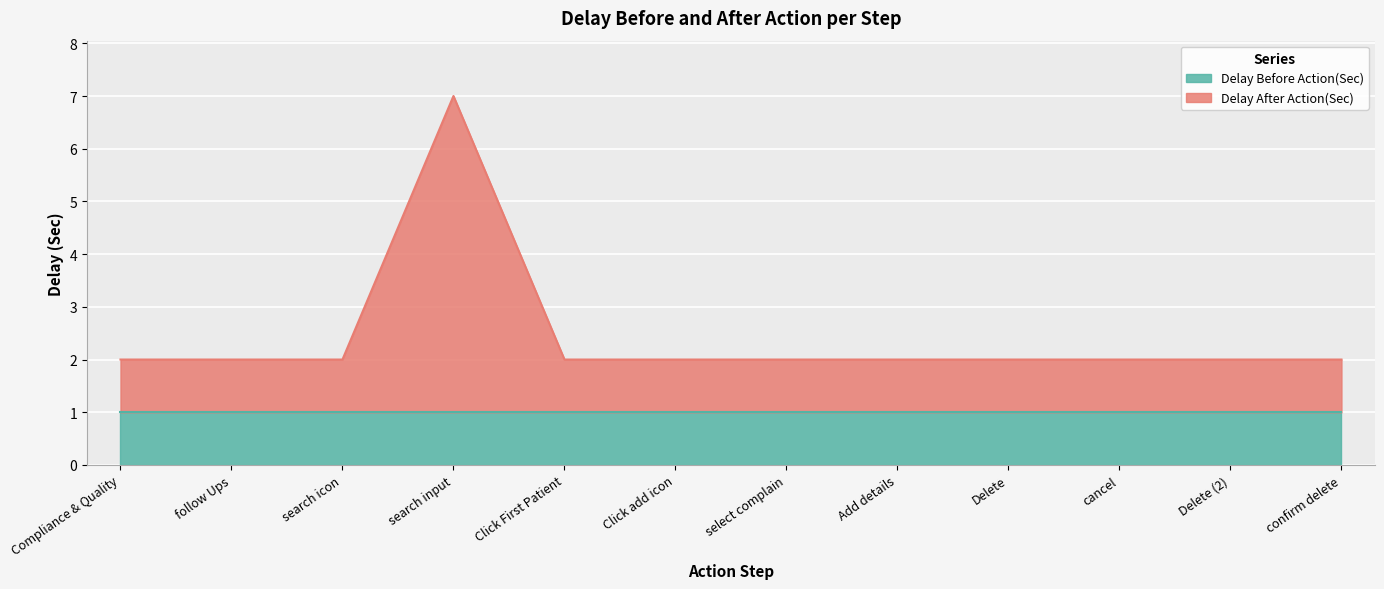

How many points are higher than both their immediate neighbors (excluding endpoints)?

1